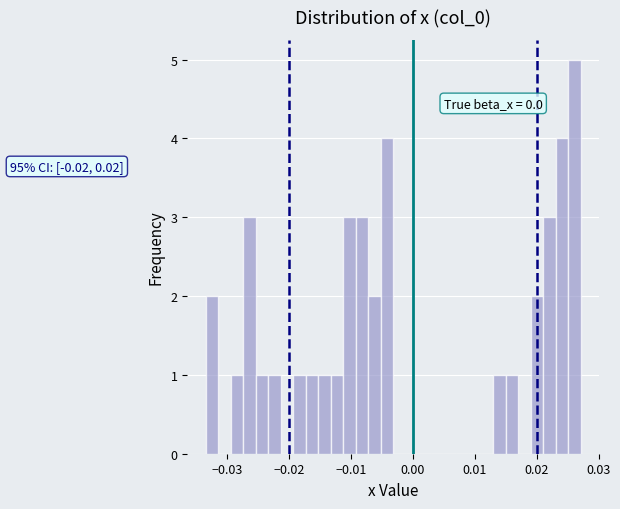

Around what value on the x-axis is the tallest bar? Give the approximate position of its centre, as read against the axis.

0.026